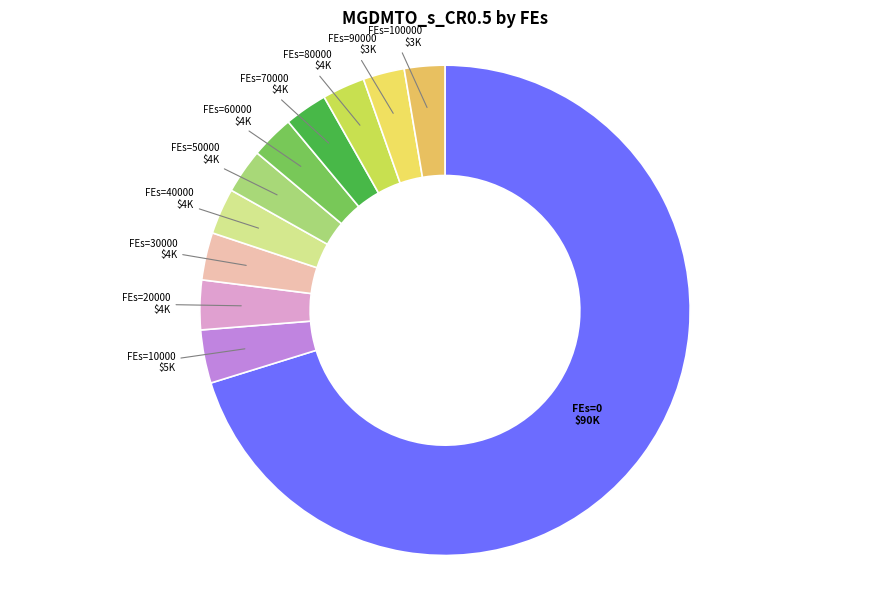

How many segments does this pie chart have?

11